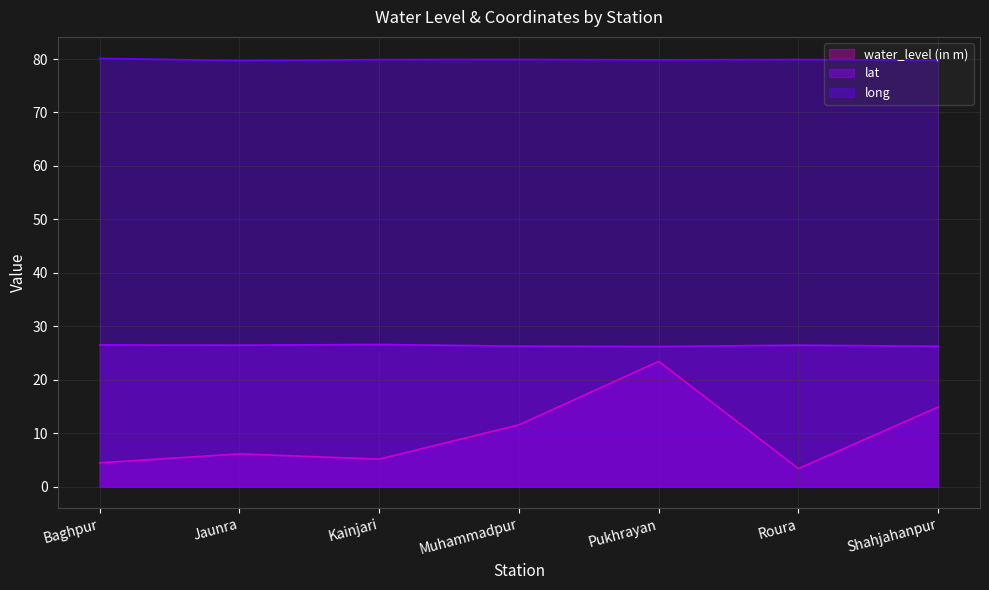

What is the approximate value of water_level (in m) at Muhammadpur?

11.6